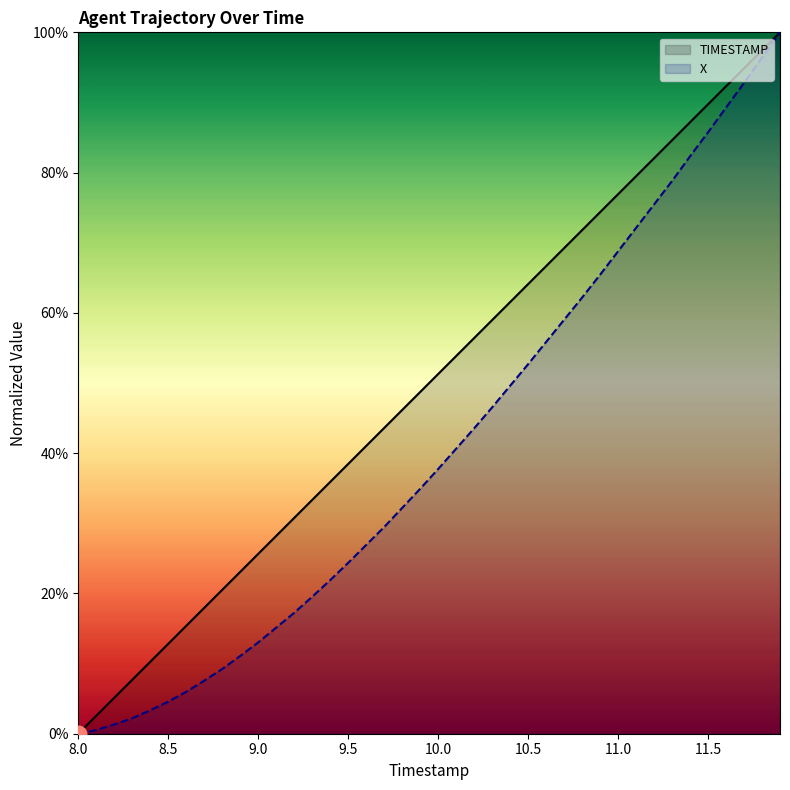

How many data points in TIMESTAMP are above 51?

20